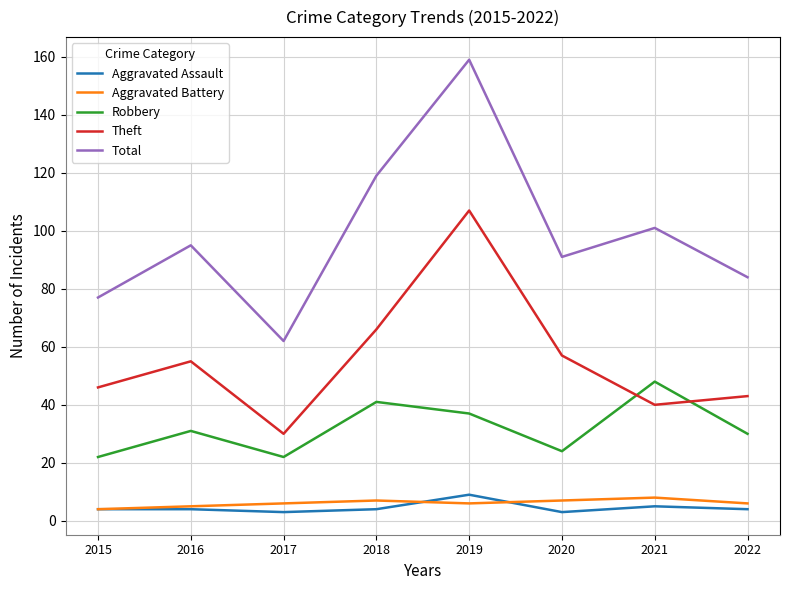

True or false: Robbery and Aggravated Assault cross at least once.

False